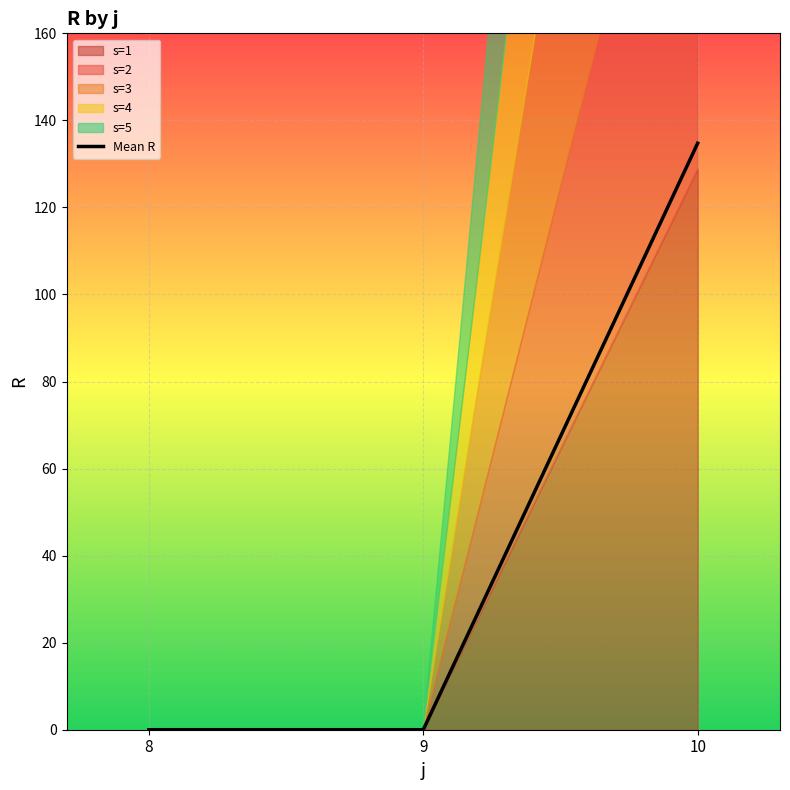

How many values exceed 0?

1